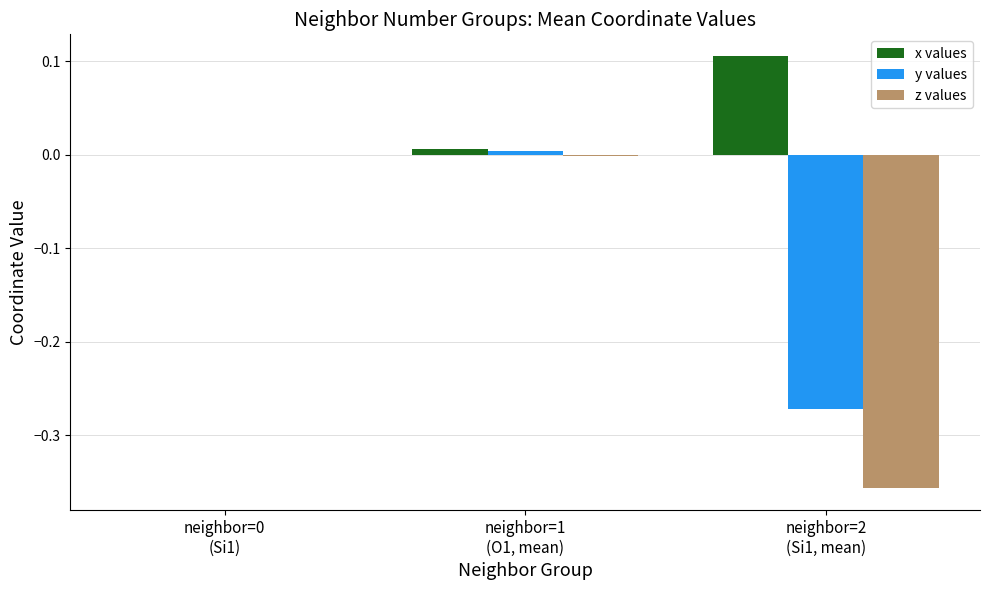

Which series has the largest total across all categories?

x values